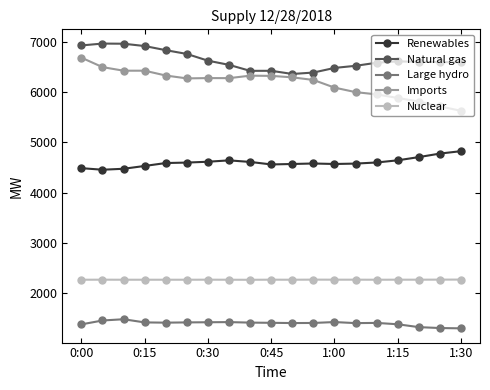

What is the lowest value of the Nuclear series?

2266